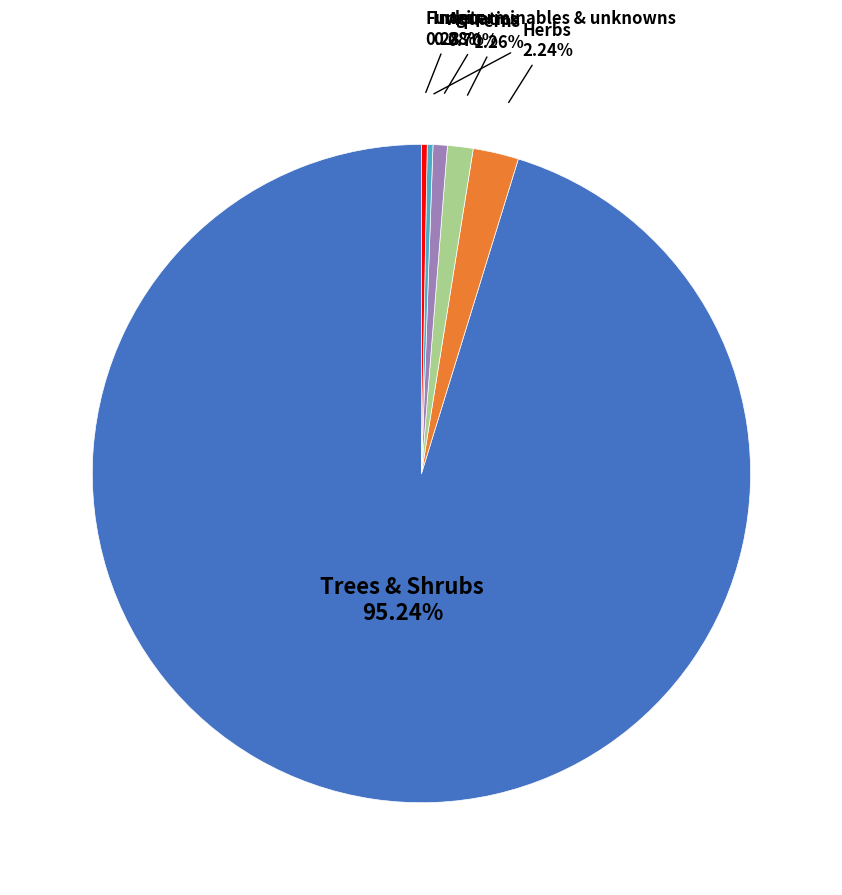

Is the sum of Ferns and Fungi greater than half?

No